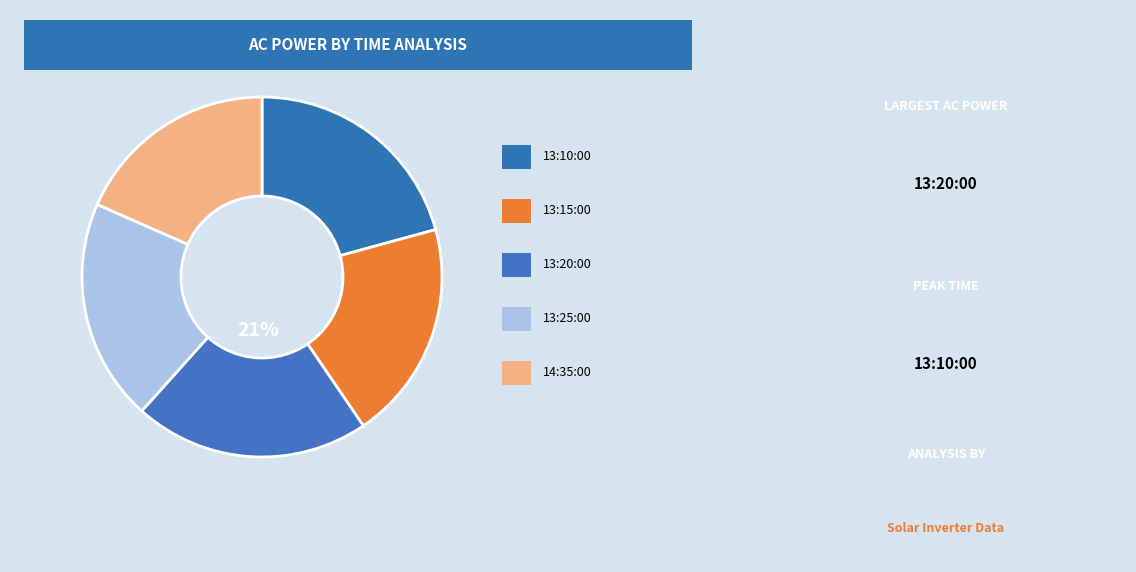

How many slices are in this pie chart?

5